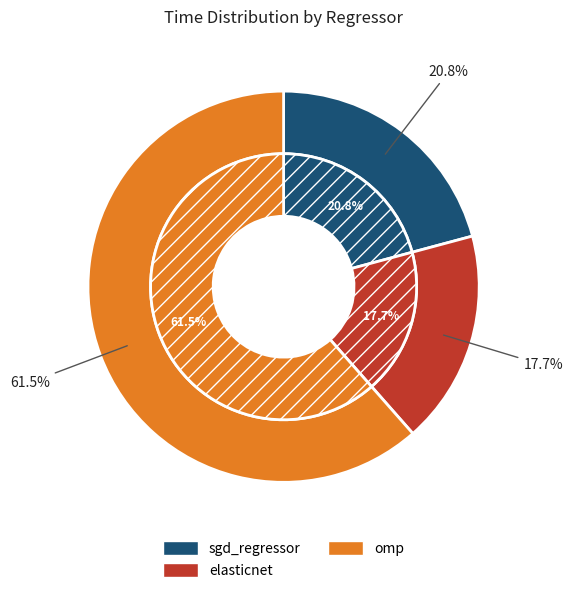

To the nearest percent, what portion does sgd_regressor represent?

21%